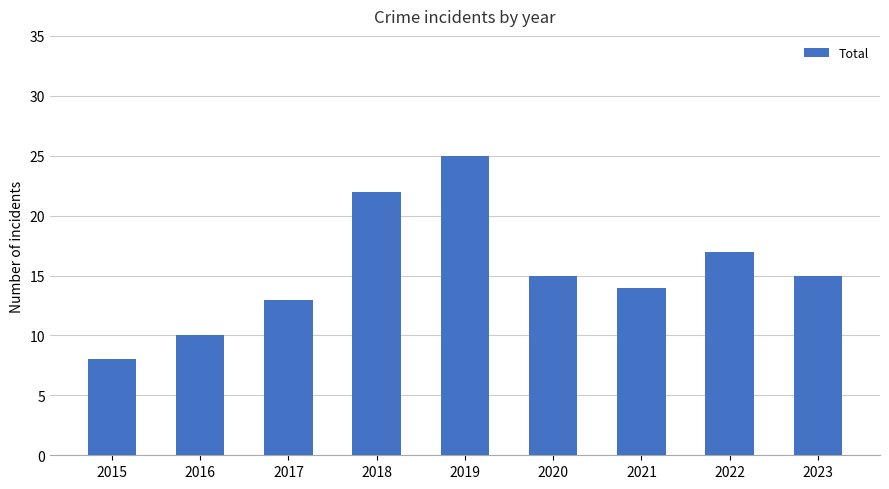

Which label corresponds to the smallest value in the chart?

2015